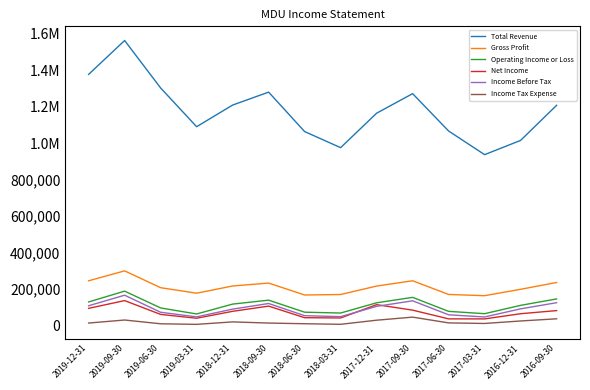

Does the chart have visible grid lines?

No